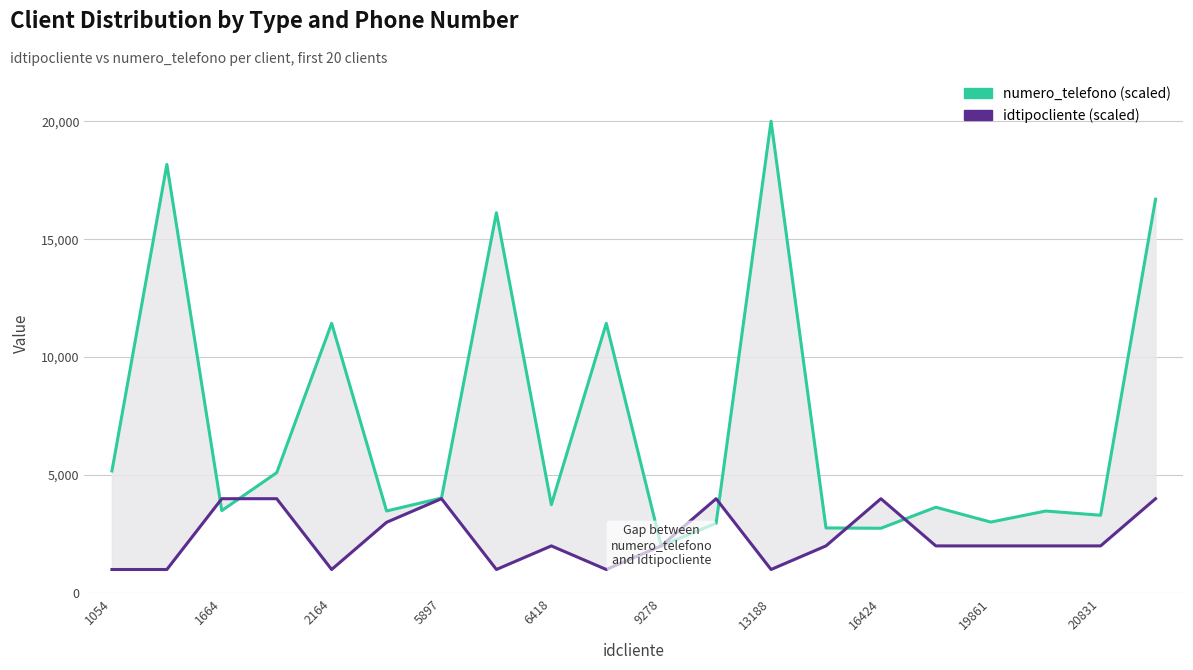

Is it true that numero_telefono (scaled) equals 2760.9 at 13?

True